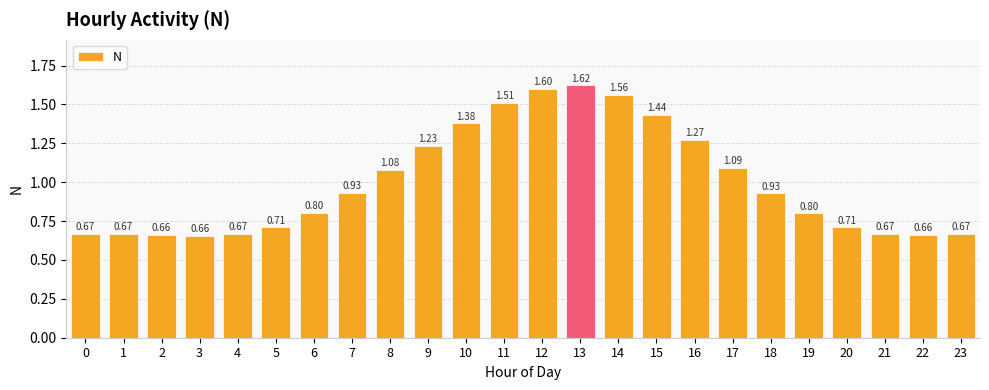

What is the maximum value shown in the chart?

1.6